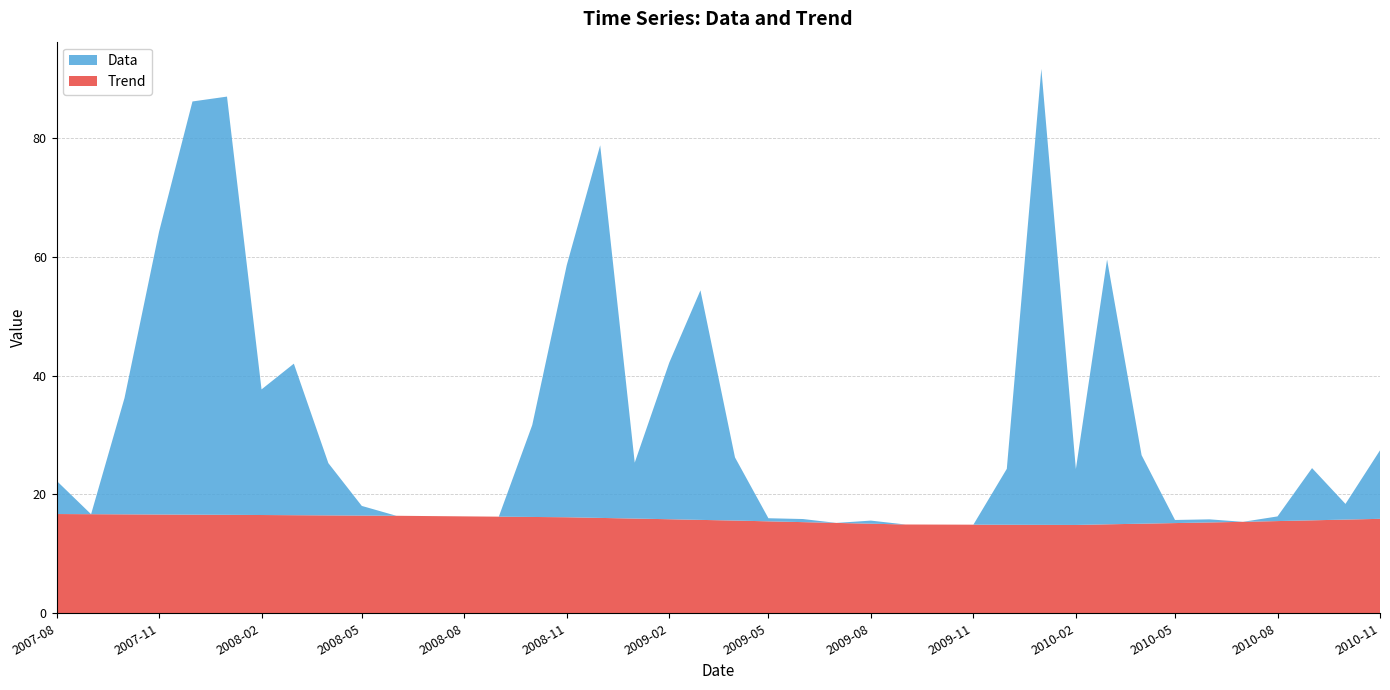

Reading left to right, extract all data points from this chart.

Data: 0=5.6	1=0.0	2=19.6	3=47.6	4=69.6	5=70.4	6=21.1	7=25.5	8=8.8	9=1.6	10=0.0	11=0.0	12=0.0	13=0.0	14=15.5	15=42.5	16=62.7	17=9.4	18=26.4	19=38.6	20=10.6	21=0.5	22=0.5	23=0.0	24=0.5	25=0.0	26=0.0	27=0.0	28=9.4	29=76.8	30=9.4	31=44.6	32=11.5	33=0.5	34=0.5	35=0.0	36=0.8	37=8.8	38=2.6	39=11.5
Trend: 0=16.7	1=16.7	2=16.7	3=16.6	4=16.6	5=16.6	6=16.5	7=16.5	8=16.5	9=16.4	10=16.4	11=16.4	12=16.3	13=16.3	14=16.2	15=16.2	16=16.1	17=15.9	18=15.8	19=15.7	20=15.6	21=15.5	22=15.3	23=15.2	24=15.1	25=14.9	26=14.9	27=14.9	28=14.9	29=14.9	30=14.9	31=15.0	32=15.1	33=15.2	34=15.3	35=15.4	36=15.5	37=15.6	38=15.8	39=15.9